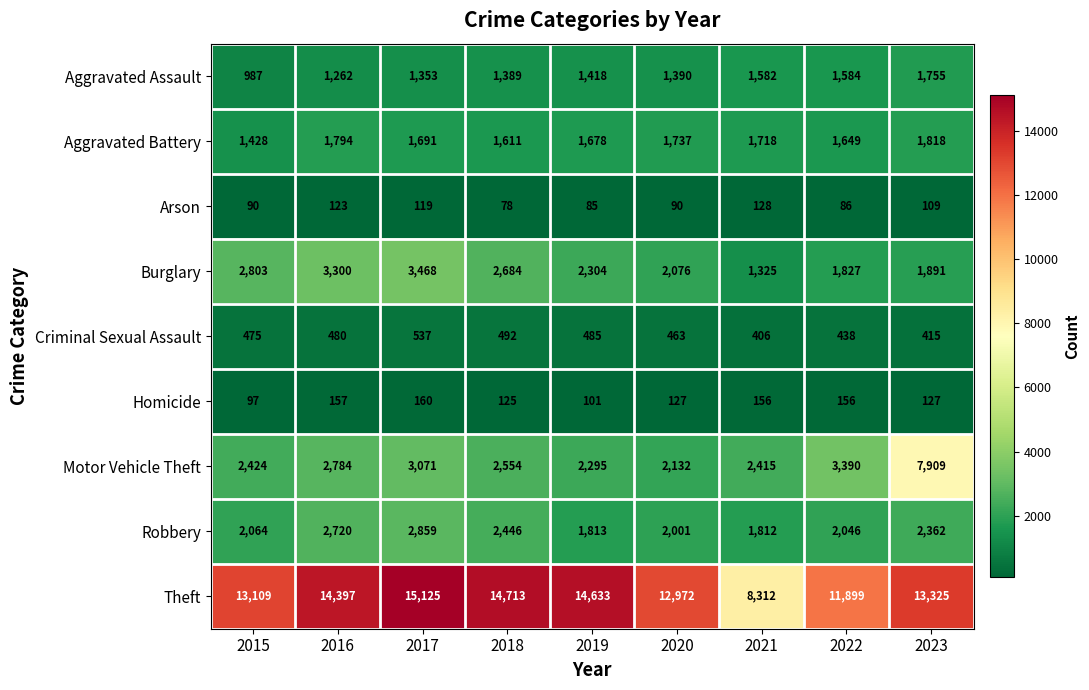

At which label does Homicide first exceed 127?

2016